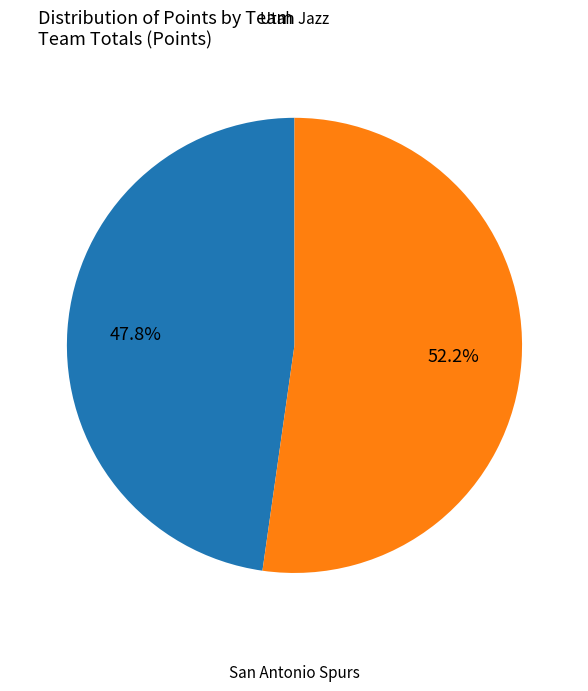

Is there a majority slice in this chart?

Yes